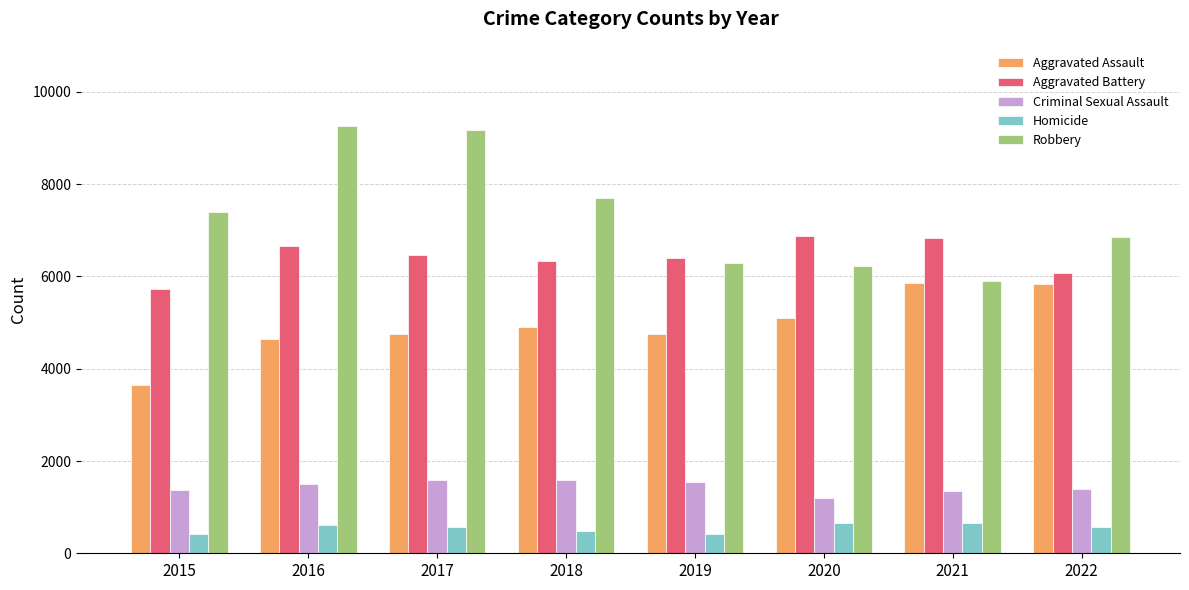

What is the difference between the maximum and minimum values in the Criminal Sexual Assault series?

395